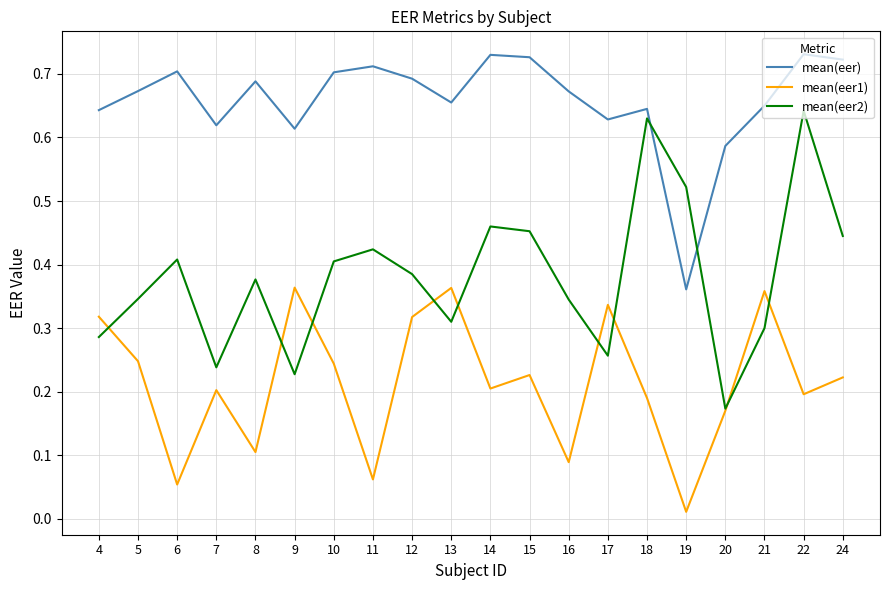

List the series in order of their peak value, highest first.

mean(eer), mean(eer2), mean(eer1)